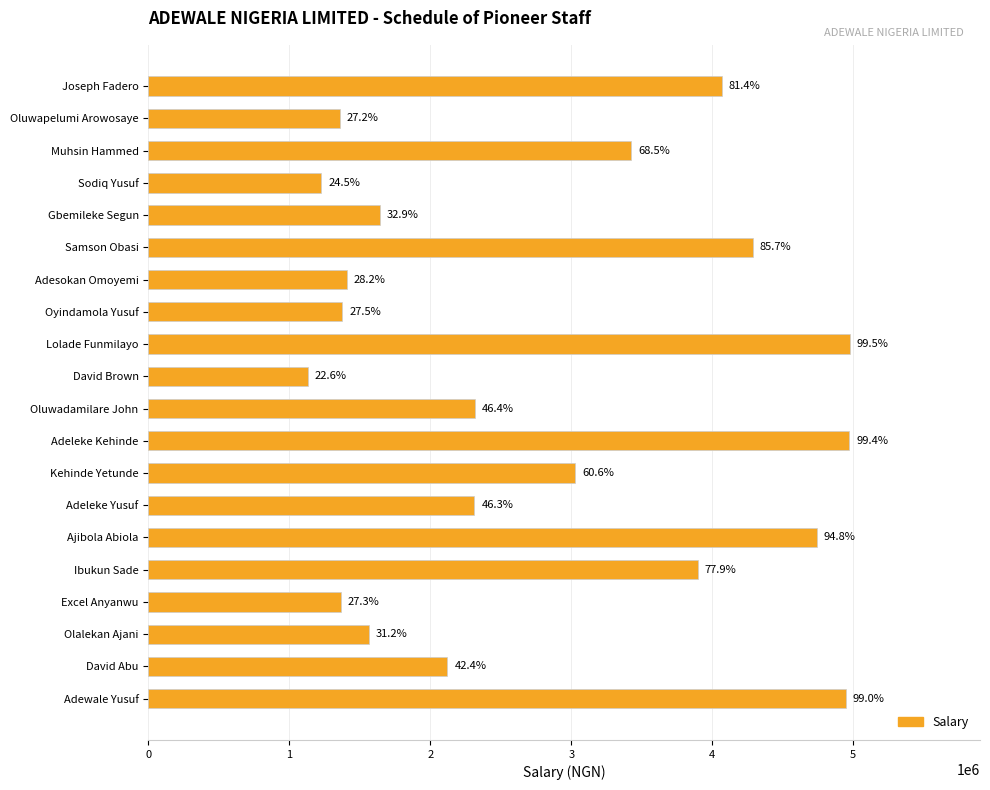

List the labels in order of value, largest first.

Lolade Funmilayo, Adeleke Kehinde, Adewale Yusuf, Ajibola Abiola, Samson Obasi, Joseph Fadero, Ibukun Sade, Muhsin Hammed, Kehinde Yetunde, Oluwadamilare John, Adeleke Yusuf, David Abu, Gbemileke Segun, Olalekan Ajani, Adesokan Omoyemi, Oyindamola Yusuf, Excel Anyanwu, Oluwapelumi Arowosaye, Sodiq Yusuf, David Brown